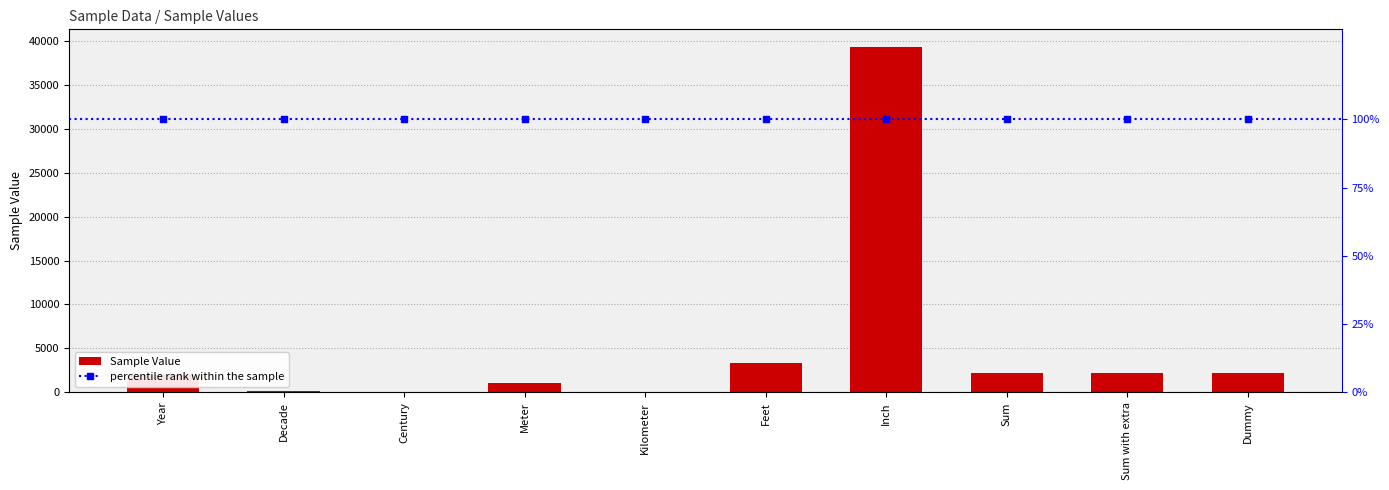

What is the change in value from Inch to Sum?

-37127